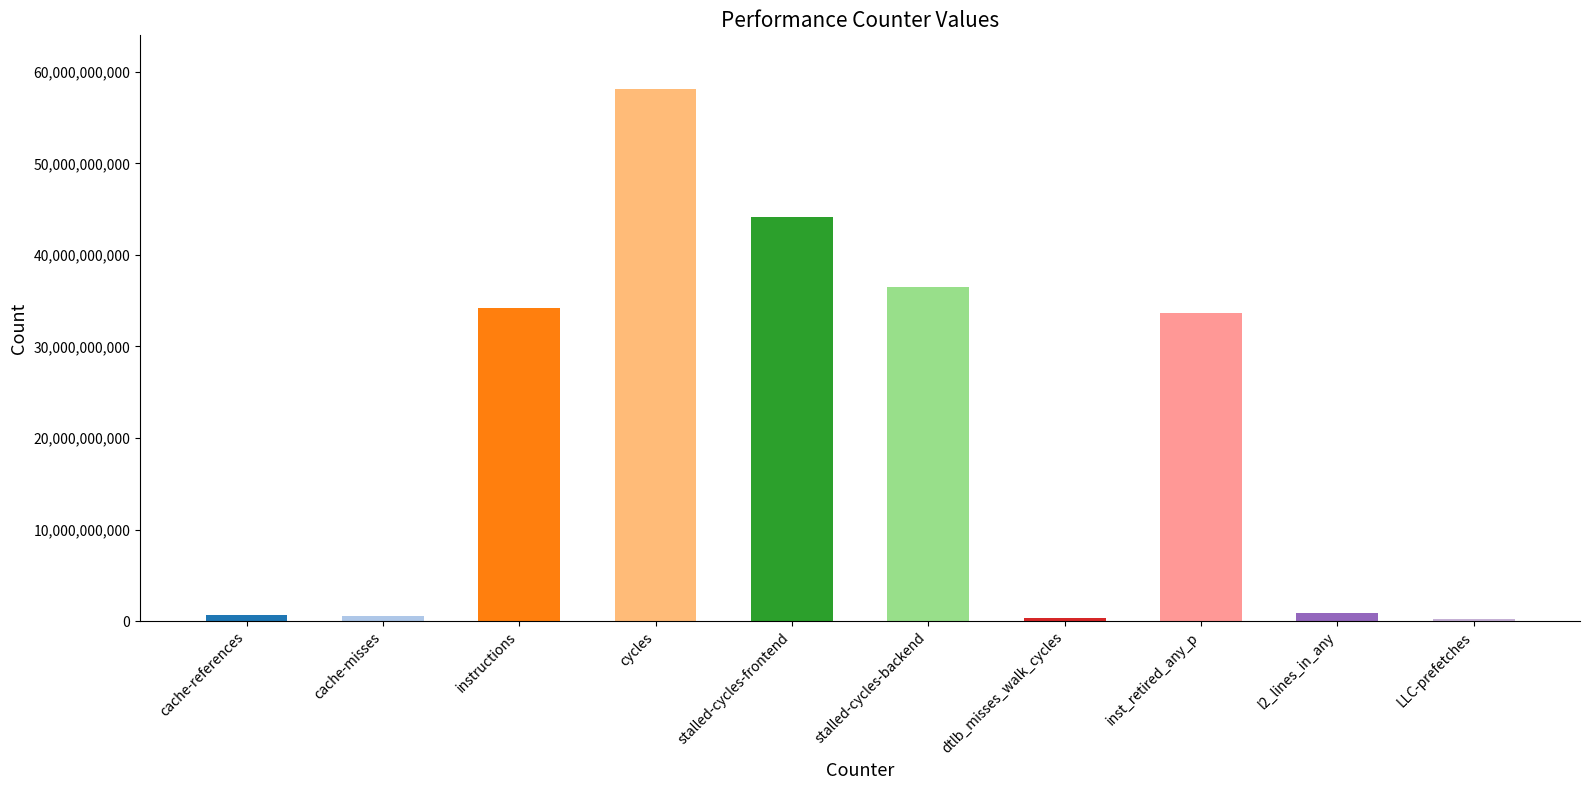

What is the value of the 8th bar from the left?

33662997725